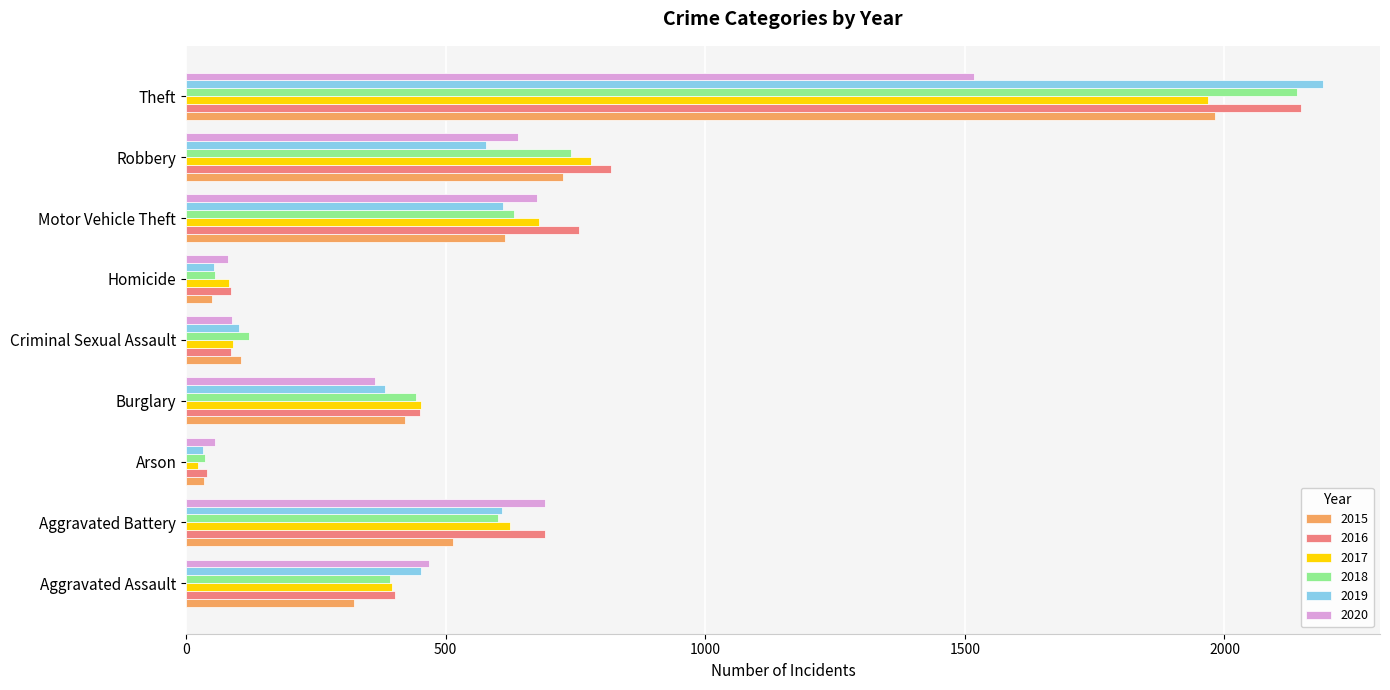

What is the difference between the maximum and second lowest values in the 2017 series?

1886